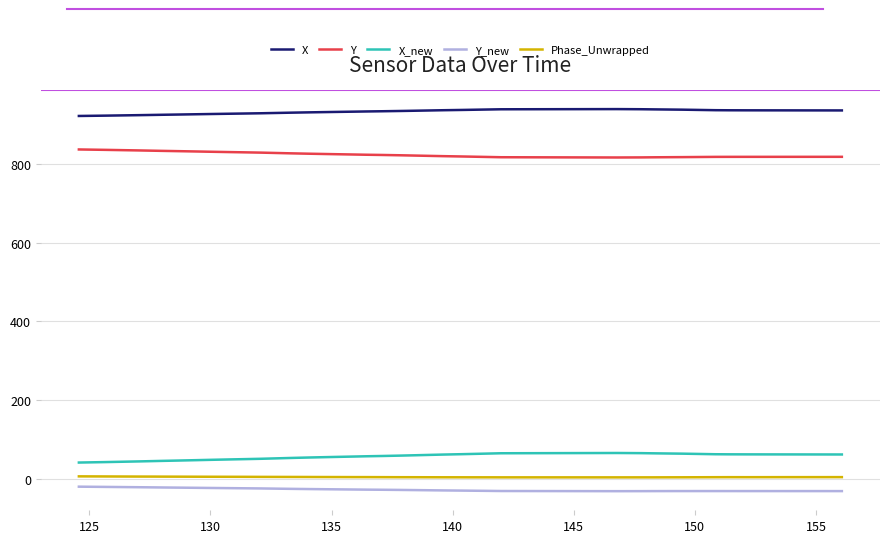

Does the chart have visible grid lines?

Yes